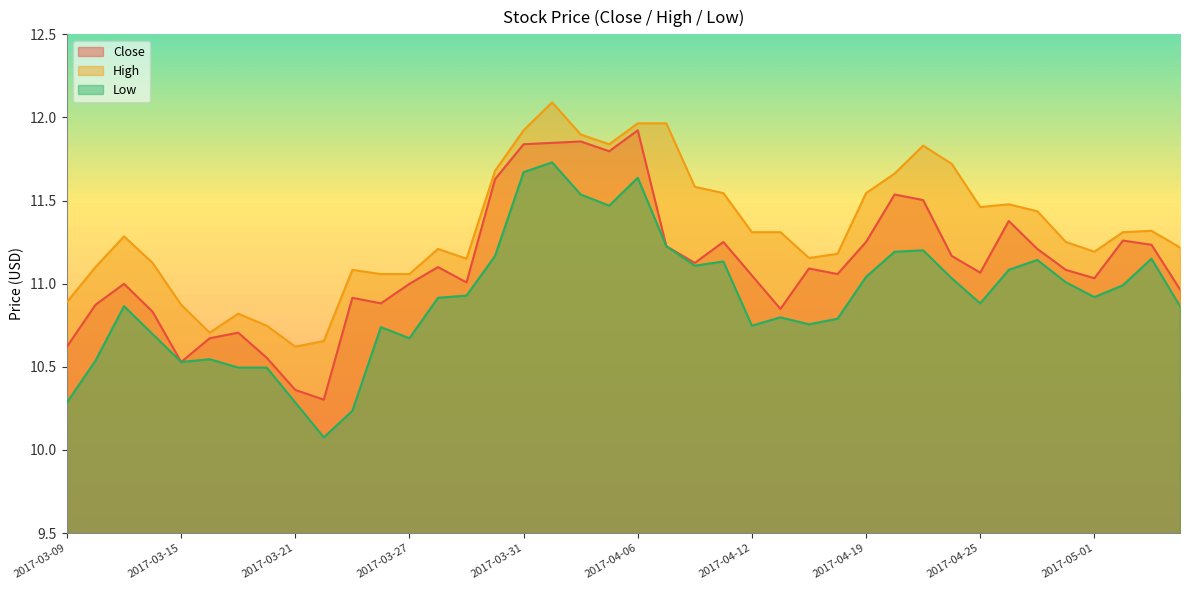

How many data points in Close are above 11?

25